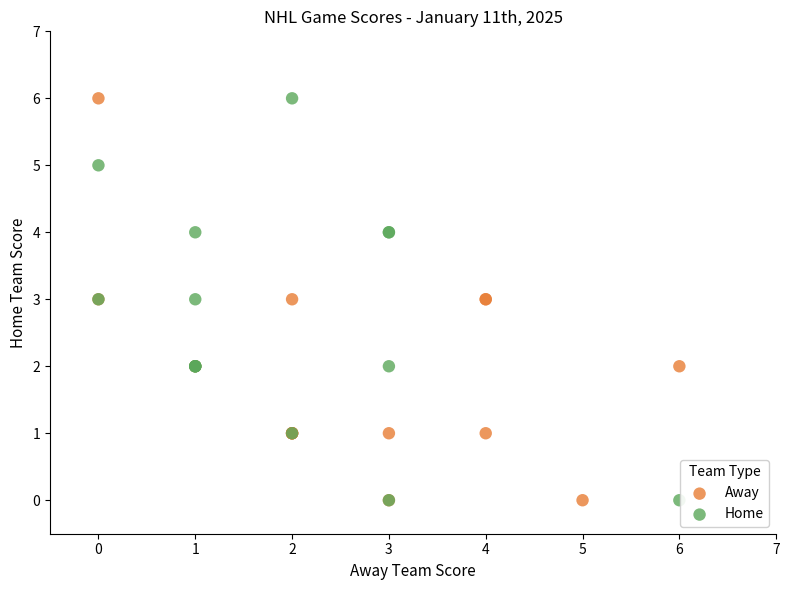

What are all the series names shown in the legend?

Away, Home